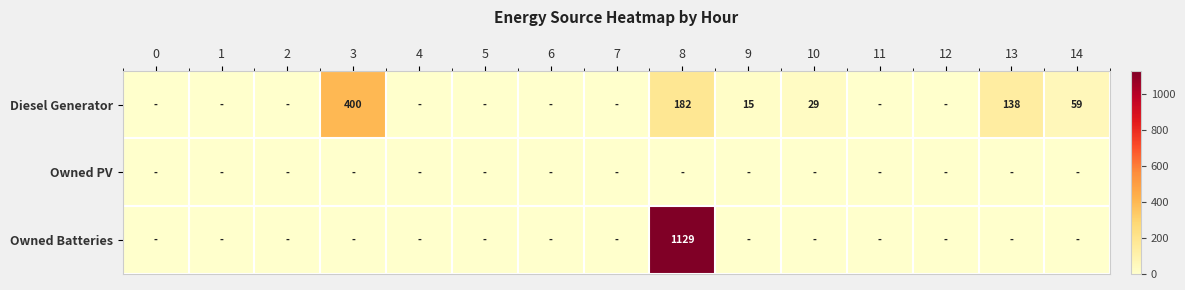

The Diesel Generator series shows 138 at 13. True or false?

True